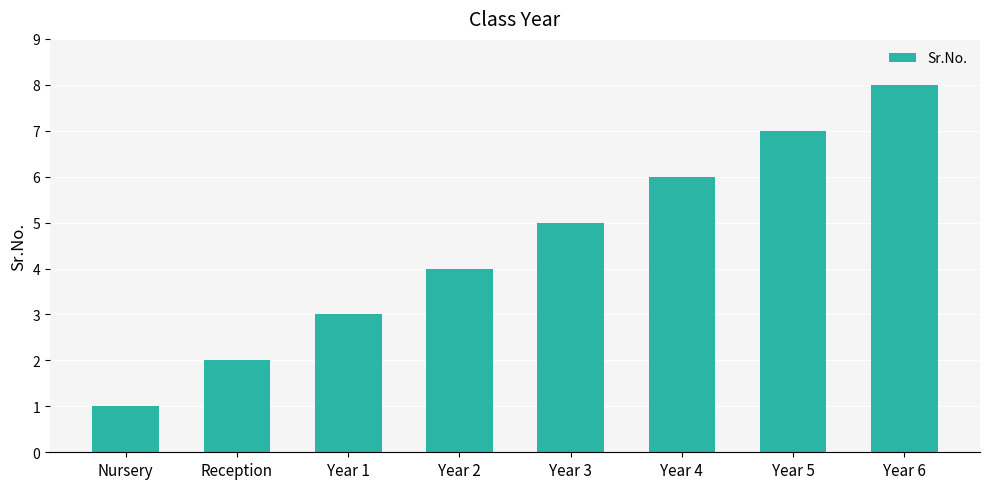

List the labels in order of value, largest first.

Year 6, Year 5, Year 4, Year 3, Year 2, Year 1, Reception, Nursery